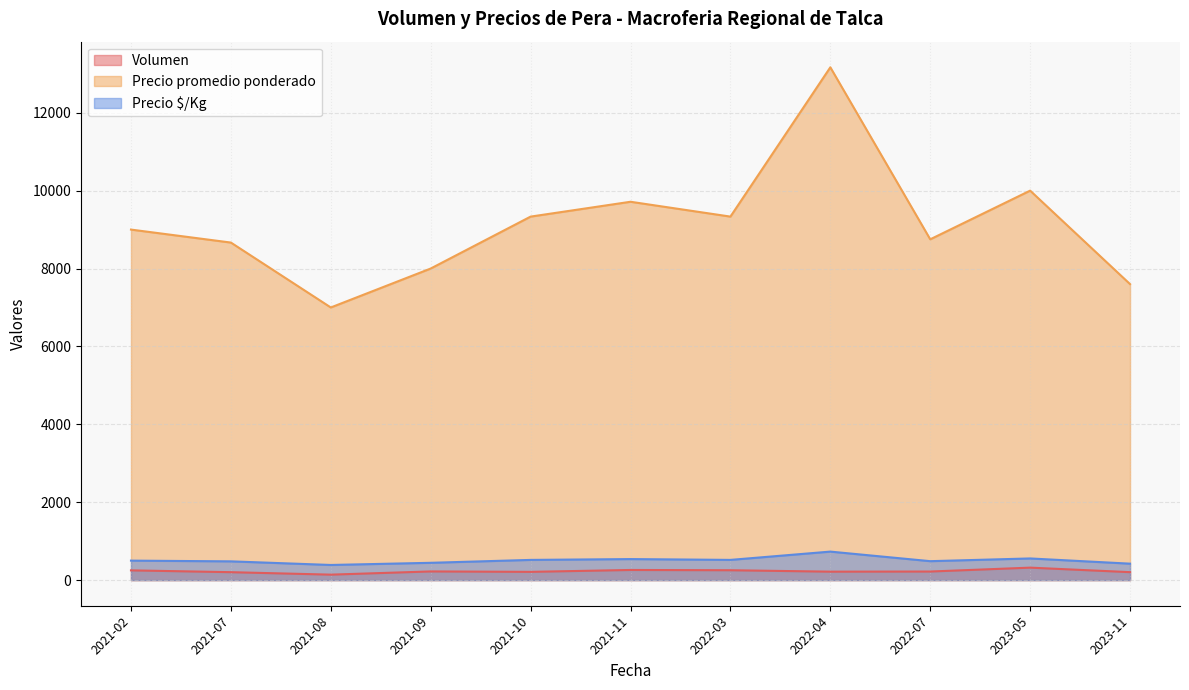

What is the total value across all series at 2021-11?

10514.0